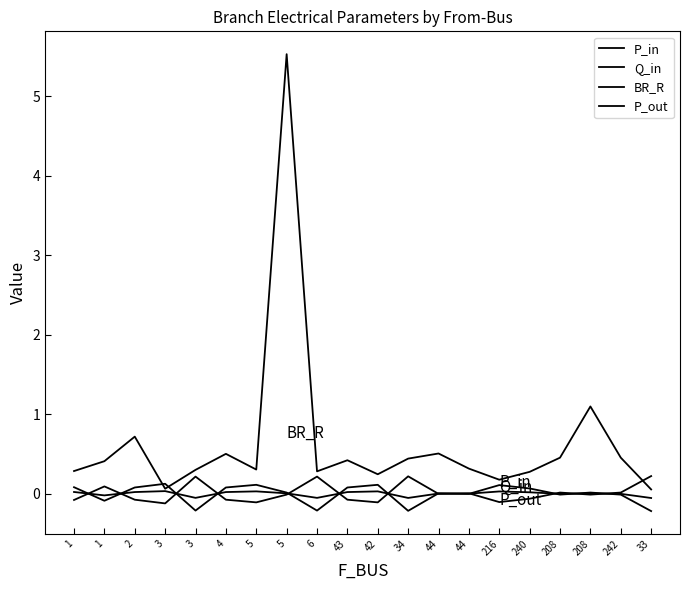

Reading left to right, extract all data points from this chart.

P_in: 1=0.1	1=-0.1	2=0.1	3=0.1	3=-0.2	4=0.1	5=0.1	5=0.0	6=-0.2	43=0.1	42=0.1	34=-0.2	44=0.0	44=-0.0	216=0.1	240=0.1	208=-0.0	208=0.0	242=-0.0	33=-0.2
Q_in: 1=0.0	1=-0.0	2=0.0	3=0.0	3=-0.1	4=0.0	5=0.0	5=0.0	6=-0.1	43=0.0	42=0.0	34=-0.1	44=0.0	44=-0.0	216=0.0	240=0.0	208=-0.0	208=0.0	242=-0.0	33=-0.1
BR_R: 1=0.3	1=0.4	2=0.7	3=0.1	3=0.3	4=0.5	5=0.3	5=5.5	6=0.3	43=0.4	42=0.2	34=0.4	44=0.5	44=0.3	216=0.2	240=0.3	208=0.5	208=1.1	242=0.5	33=0.1
P_out: 1=-0.1	1=0.1	2=-0.1	3=-0.1	3=0.2	4=-0.1	5=-0.1	5=-0.0	6=0.2	43=-0.1	42=-0.1	34=0.2	44=-0.0	44=0.0	216=-0.1	240=-0.1	208=0.0	208=-0.0	242=0.0	33=0.2